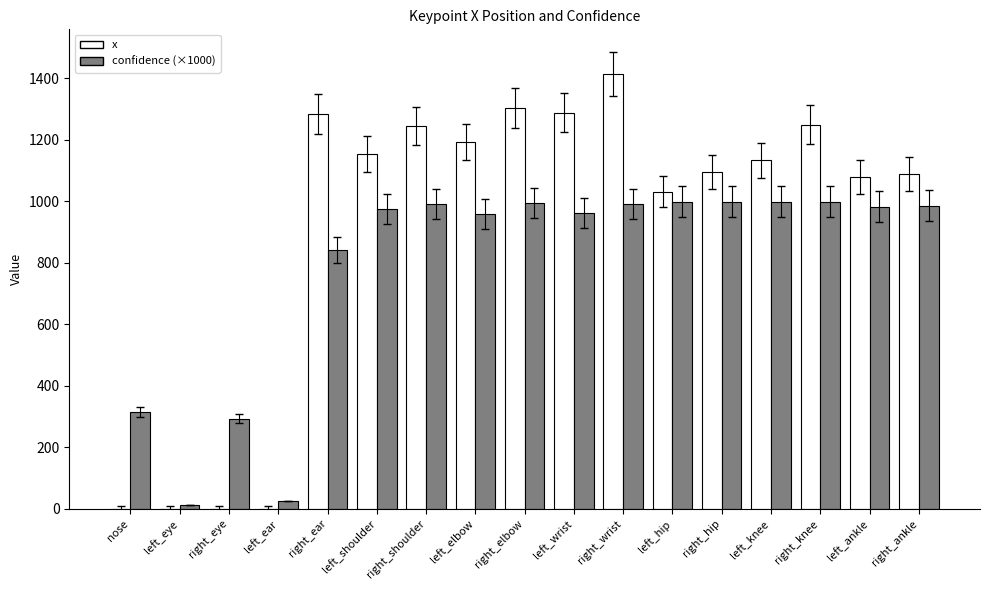

What is the average value of the x series?

914.8